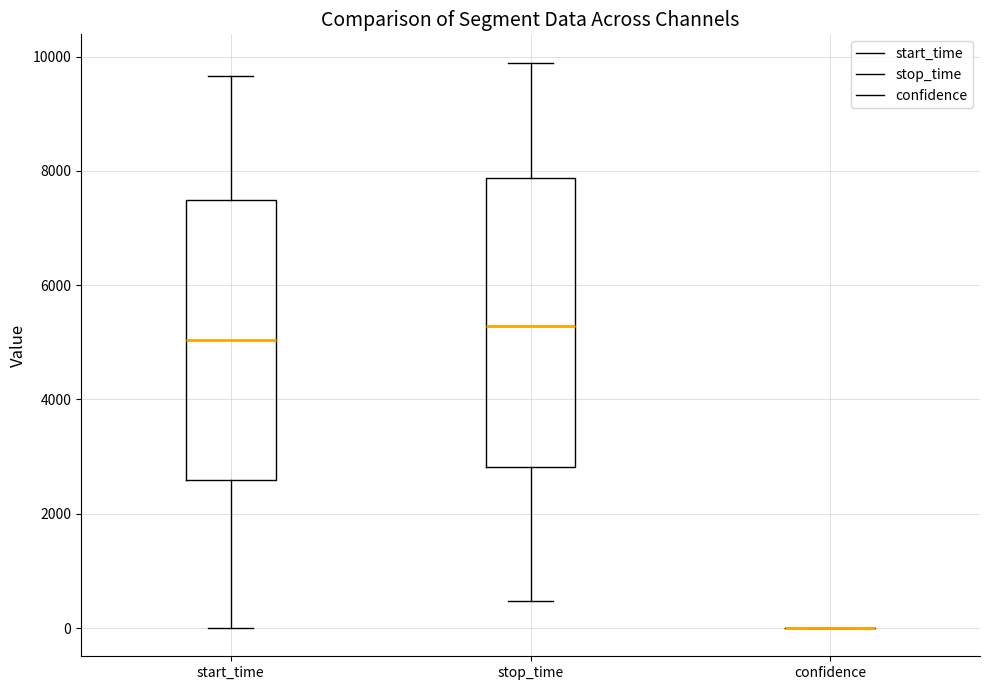

Reading left to right, read every box against the y-axis: the position of its median line, the range the box covers, and the ends of its whiskers. The values are not printed on the chart, so give them approximately, as read against the axis.

start_time: median 5000, box 2600 to 7400, whiskers 0 to 9600
stop_time: median 5200, box 2800 to 7800, whiskers 400 to 9800
confidence: box collapsed to a line at 0, whiskers 0 to 0